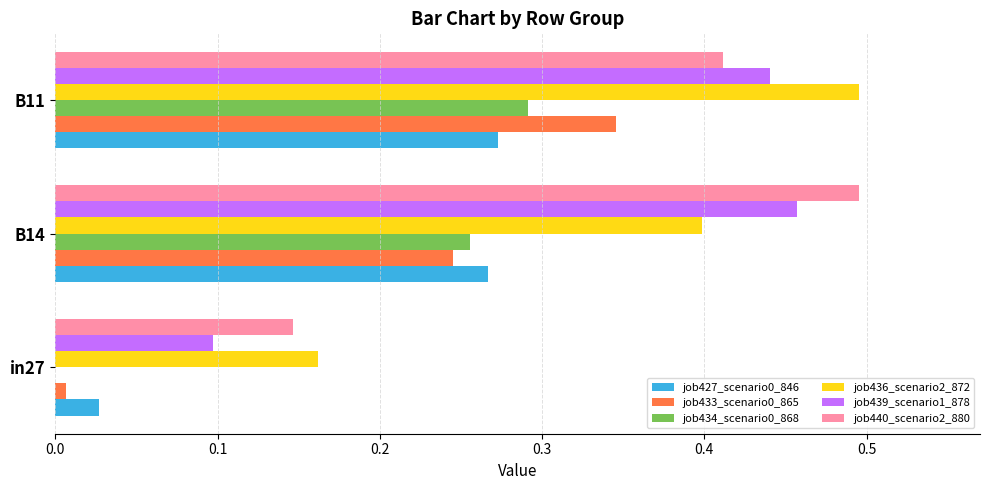

At which category is the sum across all series the highest?

B11